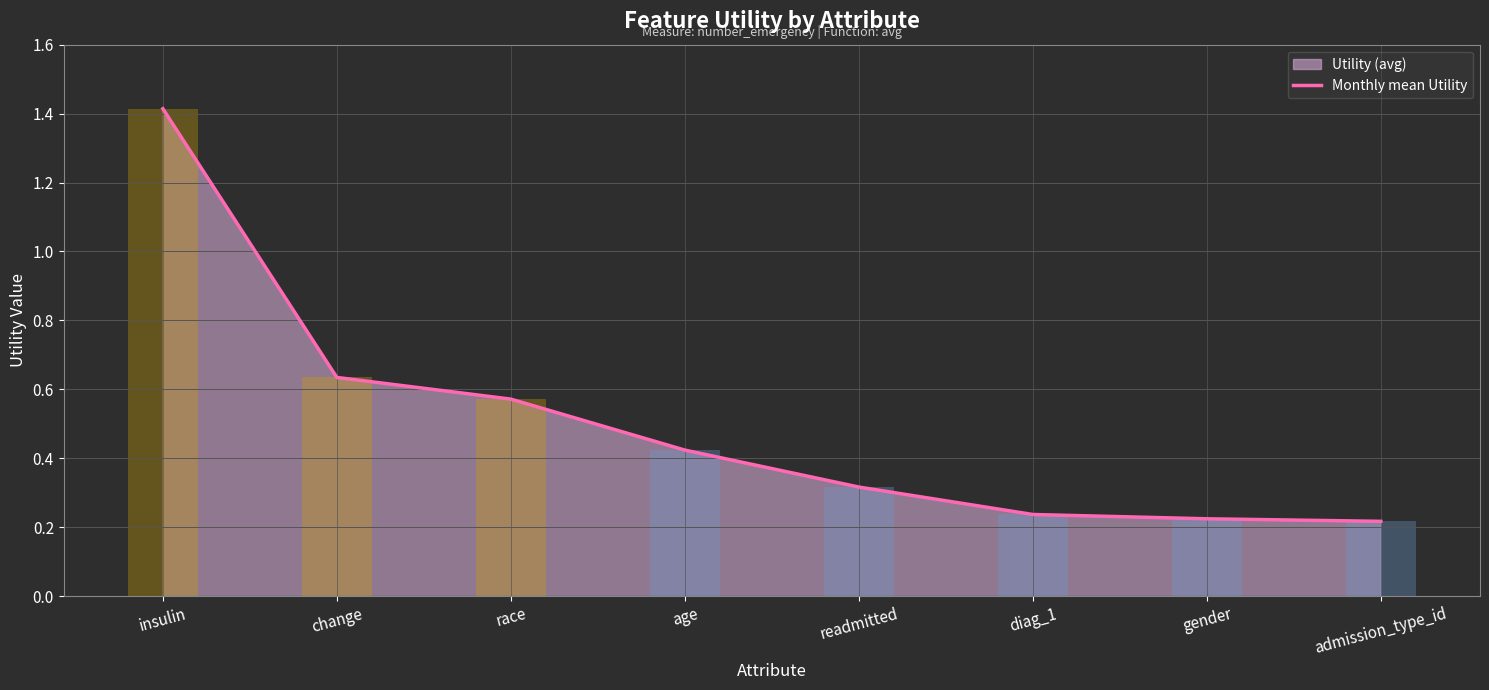

What is the difference between the maximum and second lowest values?

1.2